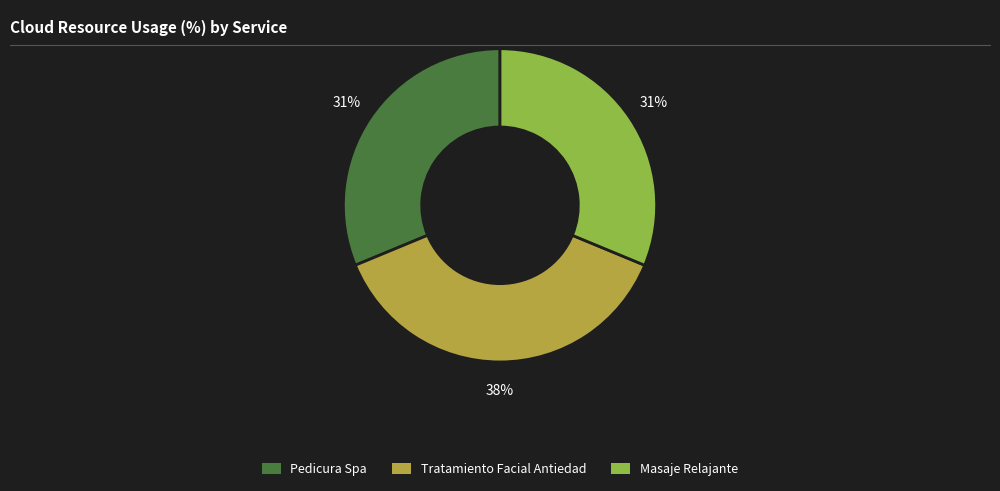

Is Masaje Relajante the majority of the pie?

No